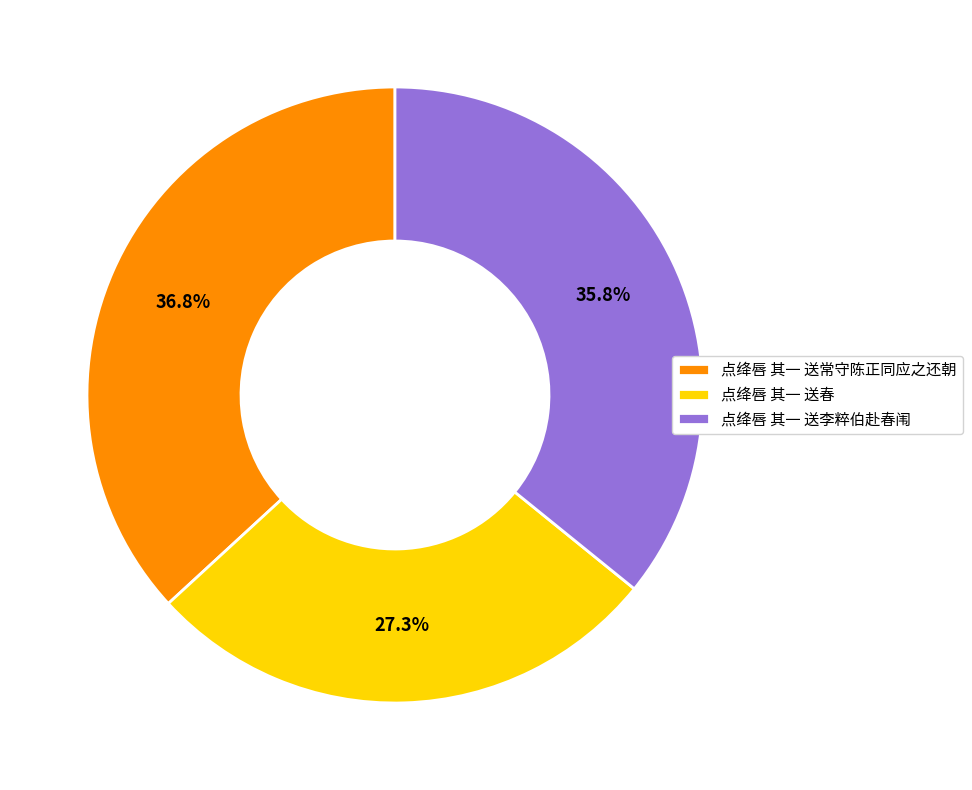

Is it true that 点绛唇 其一 送李粹伯赴春闱 is 36% of the pie?

True